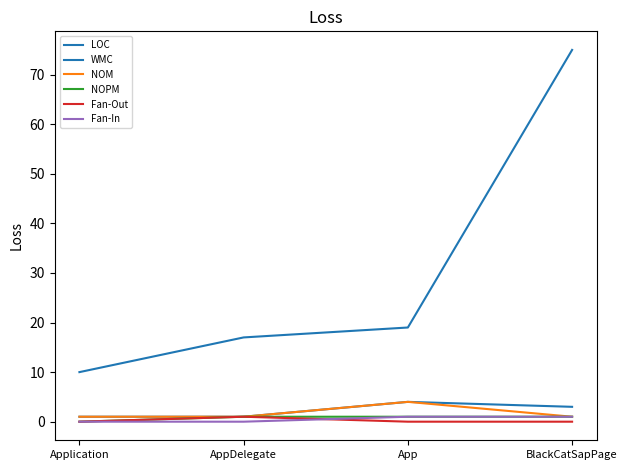

Where is the first local maximum for Fan-Out?

AppDelegate